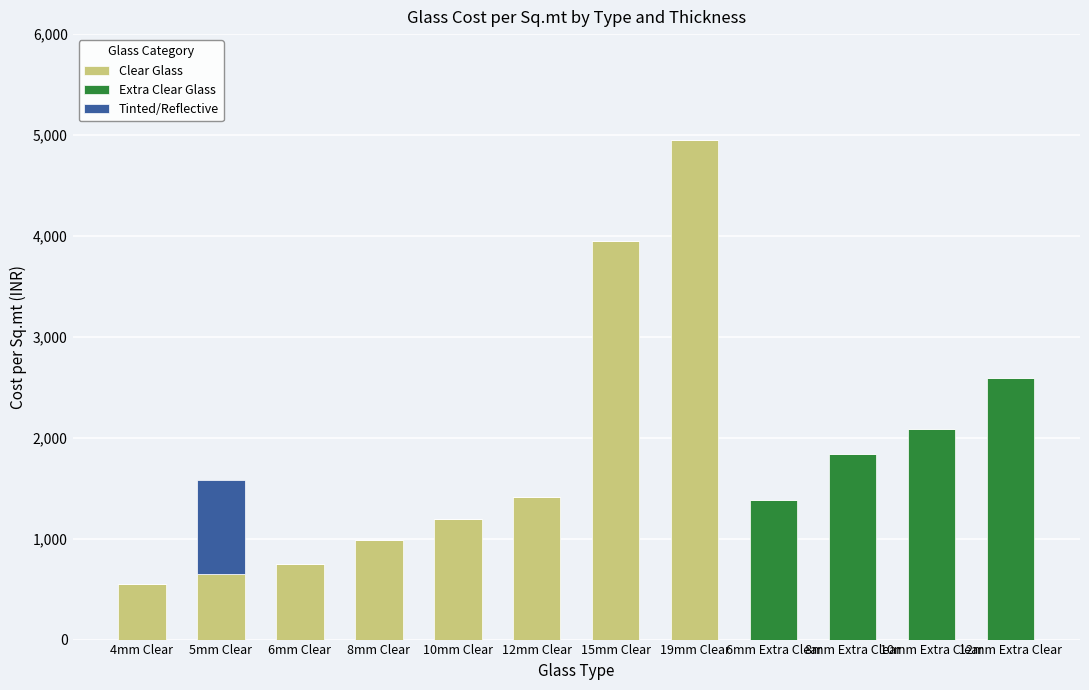

Are the bars horizontal?

No